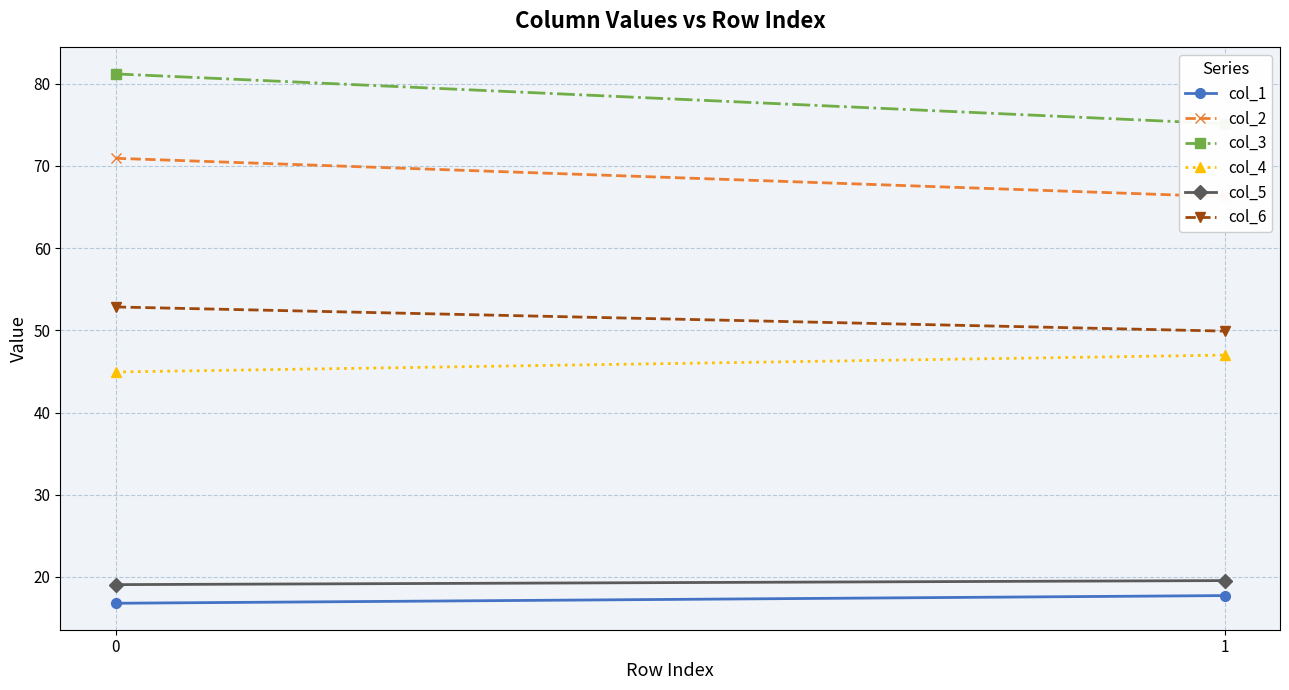

The col_6 series shows 52.8 at 0. True or false?

True